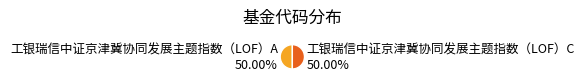

What is the ratio of the value at 工银瑞信中证京津冀协同发展主题指数（LOF）C to the value at 工银瑞信中证京津冀协同发展主题指数（LOF）A?

1.0